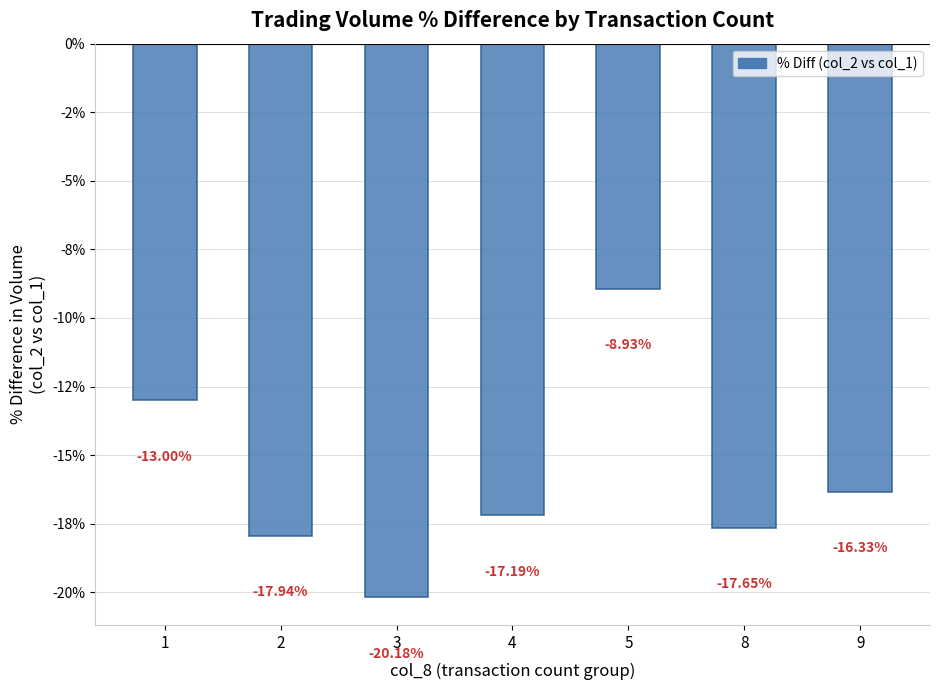

List the labels in order of value, largest first.

5, 1, 9, 4, 8, 2, 3